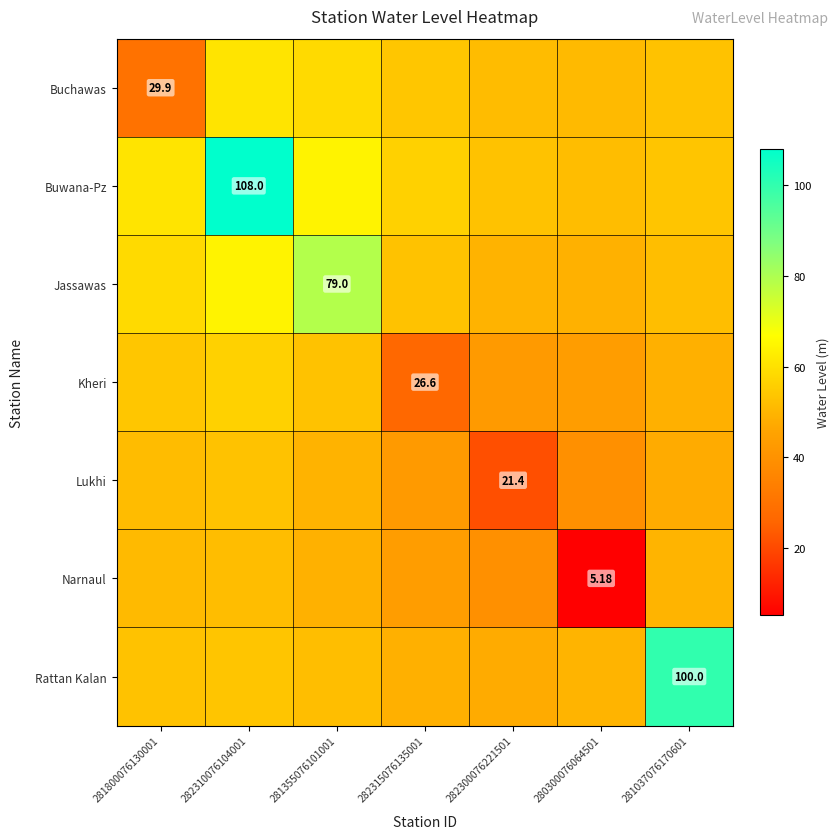

Where is Jassawas nearest to the value 63?

282310076104001